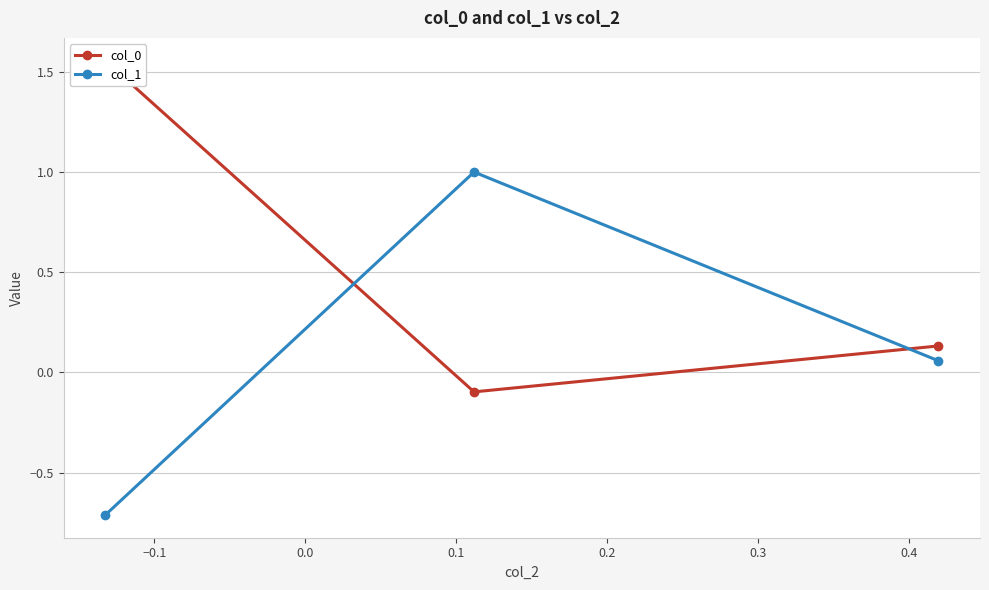

Does the chart display data point markers on the line(s)?

Yes